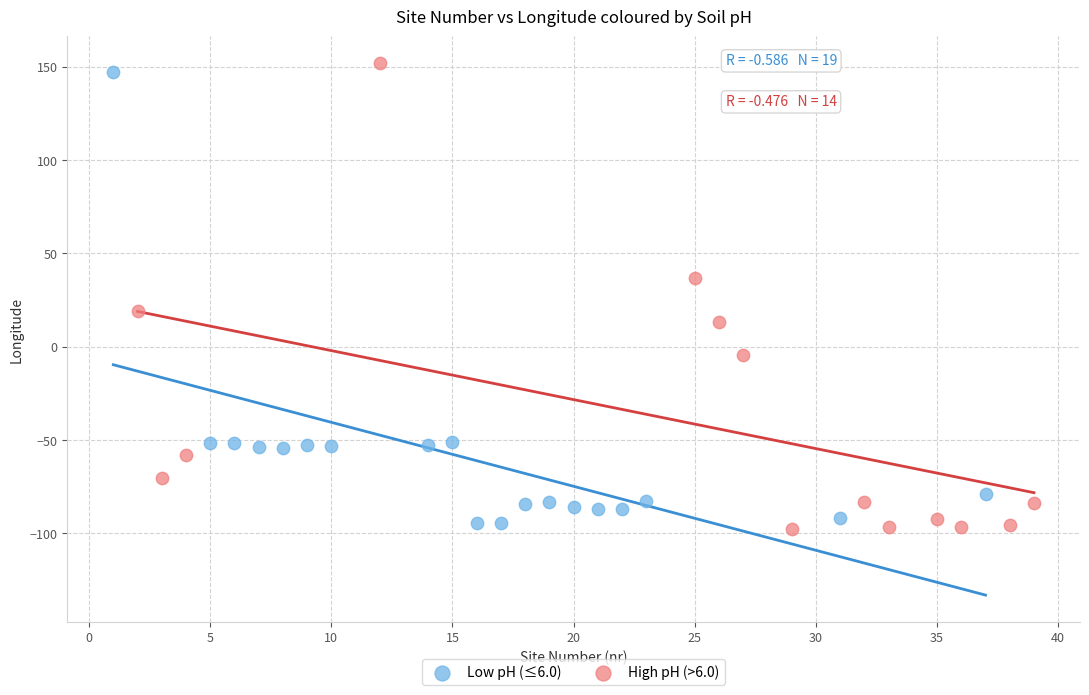

What are all the series names shown in the legend?

Low pH (≤6.0), High pH (>6.0)